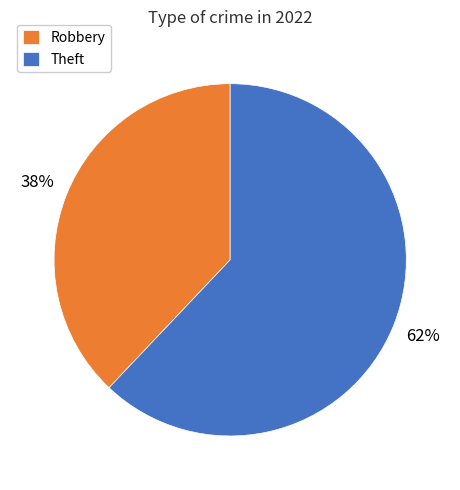

How many slices are in this pie chart?

2